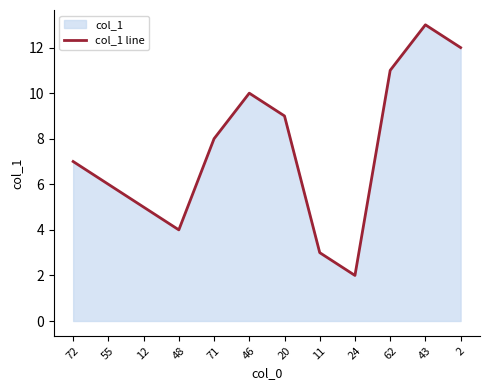

How many data points does each series have?

12